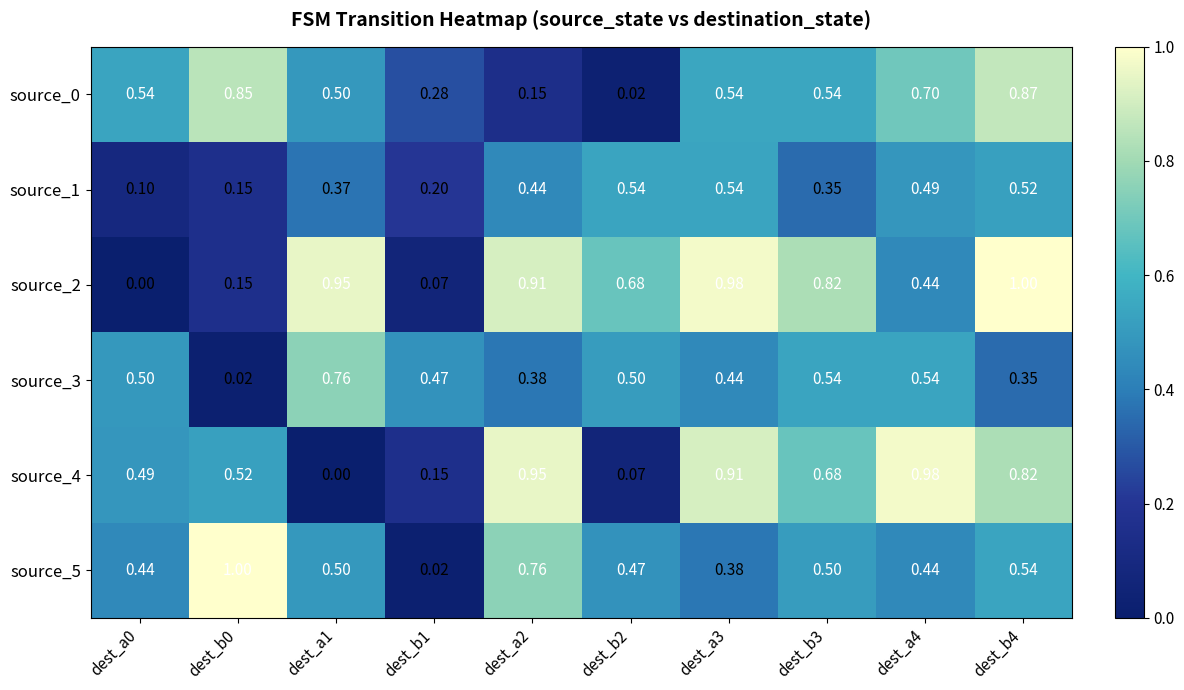

How many categories are shown in the chart?

10